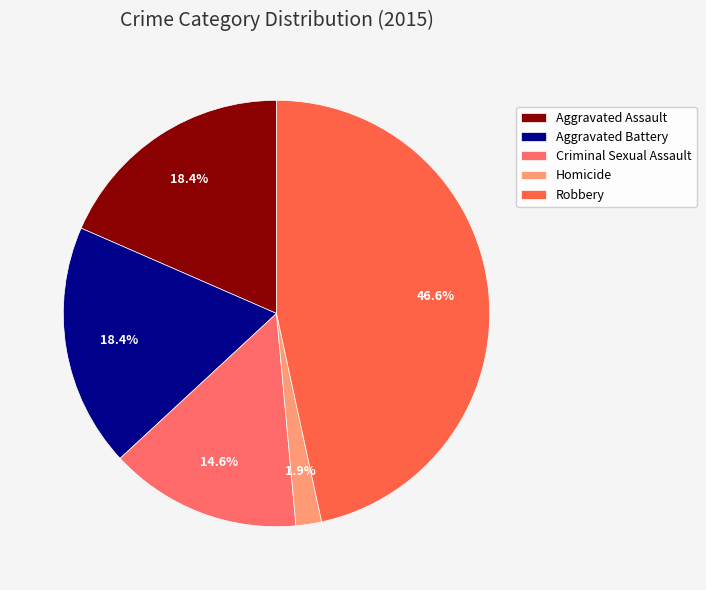

What percentage is the Aggravated Assault slice, to the nearest percent?

18%